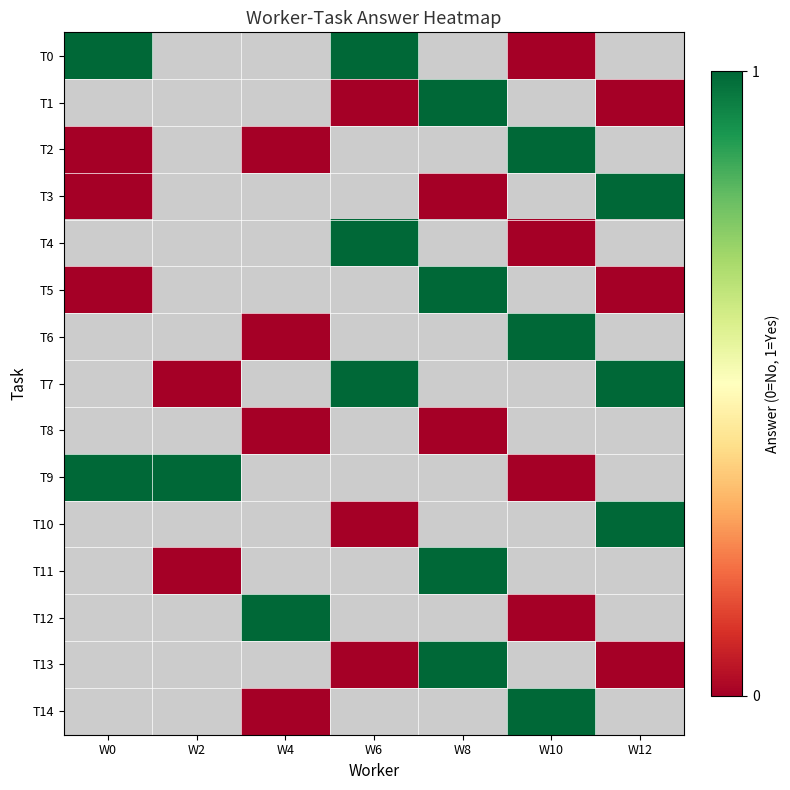

Where is T9 nearest to the value 0?

W10